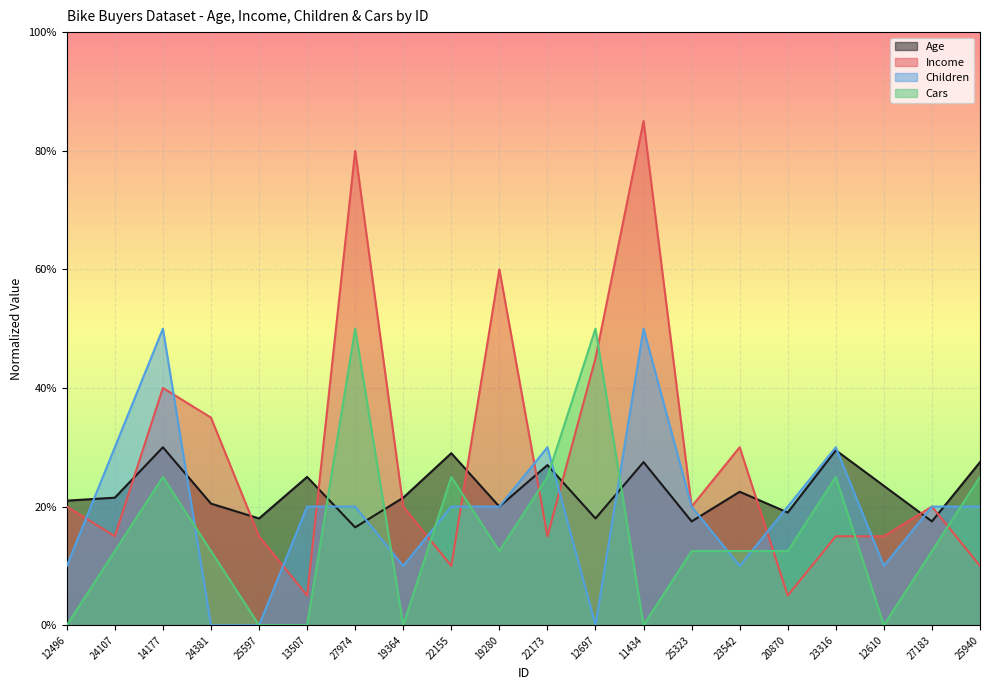

Rank the categories by Children value from highest to lowest.

14177, 11434, 24107, 22173, 23316, 13507, 27974, 22155, 19280, 25323, 20870, 27183, 25940, 12496, 19364, 23542, 12610, 24381, 25597, 12697